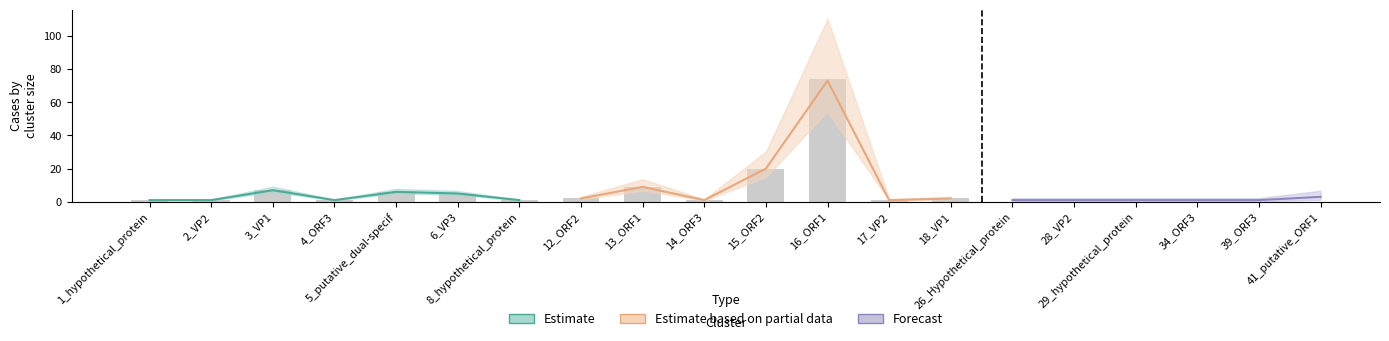

What is the highest value of the taxa series?

73.0